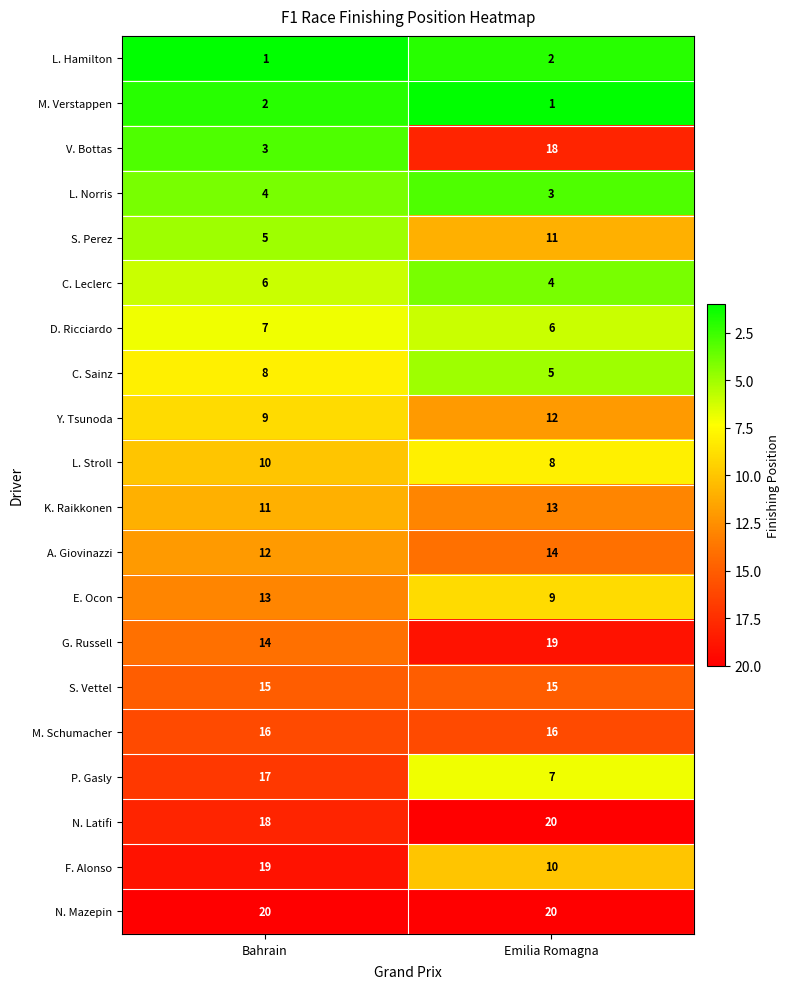

The D. Ricciardo series shows 3 at Bahrain. True or false?

False